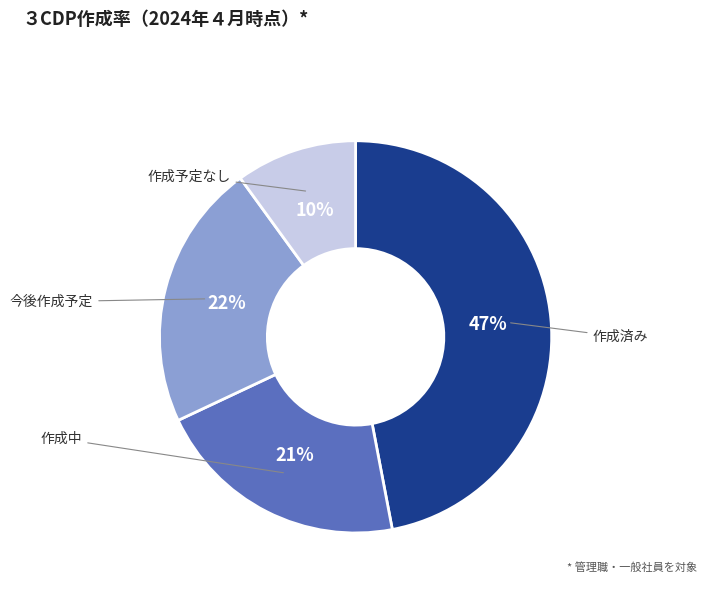

Does any single category account for the majority?

No